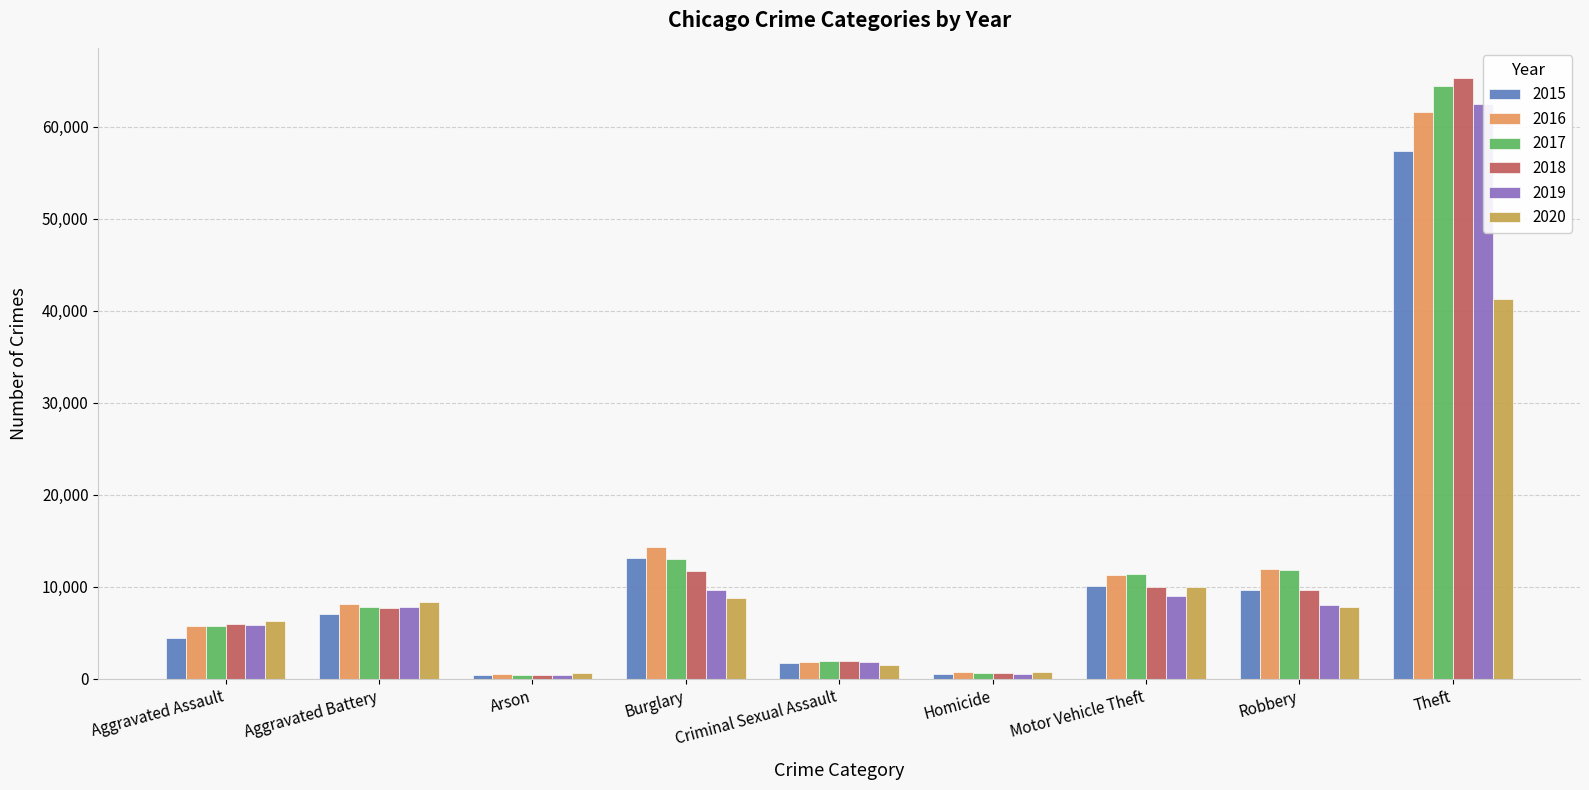

The value of 2019 at Motor Vehicle Theft is 3749. True or false?

False